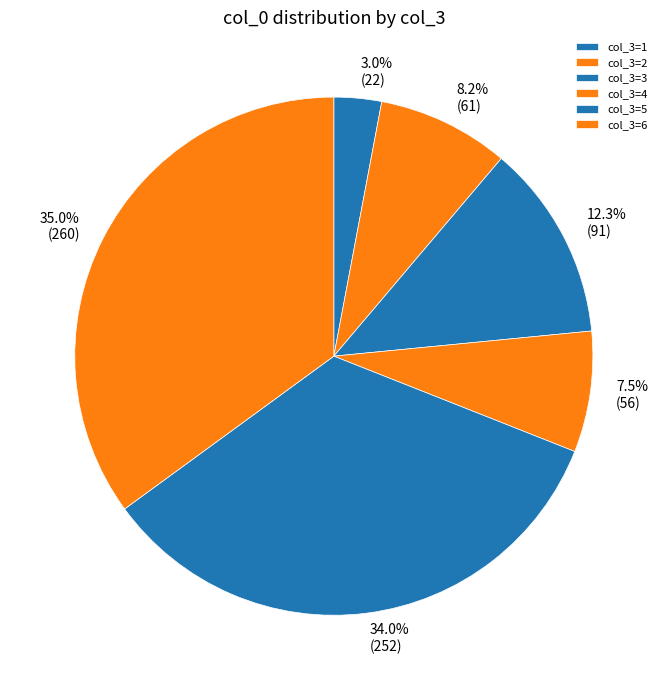

How many segments does this pie chart have?

6